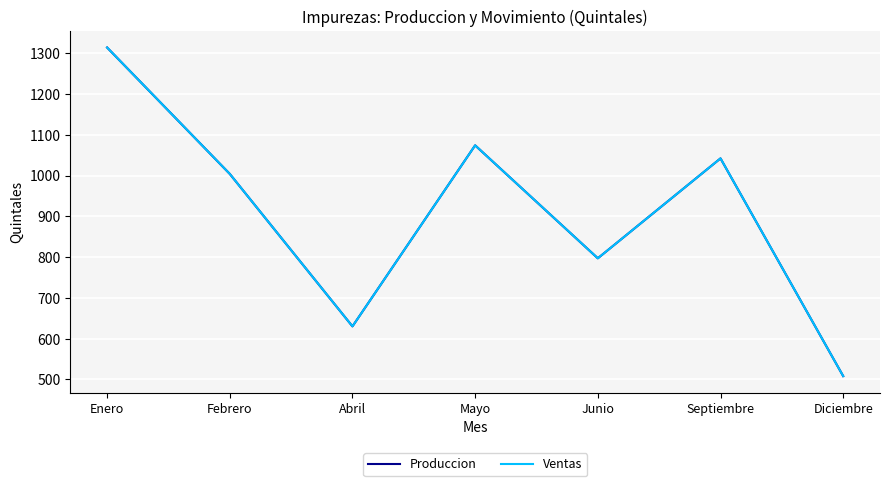

At which category does Ventas reach its first local peak?

Mayo